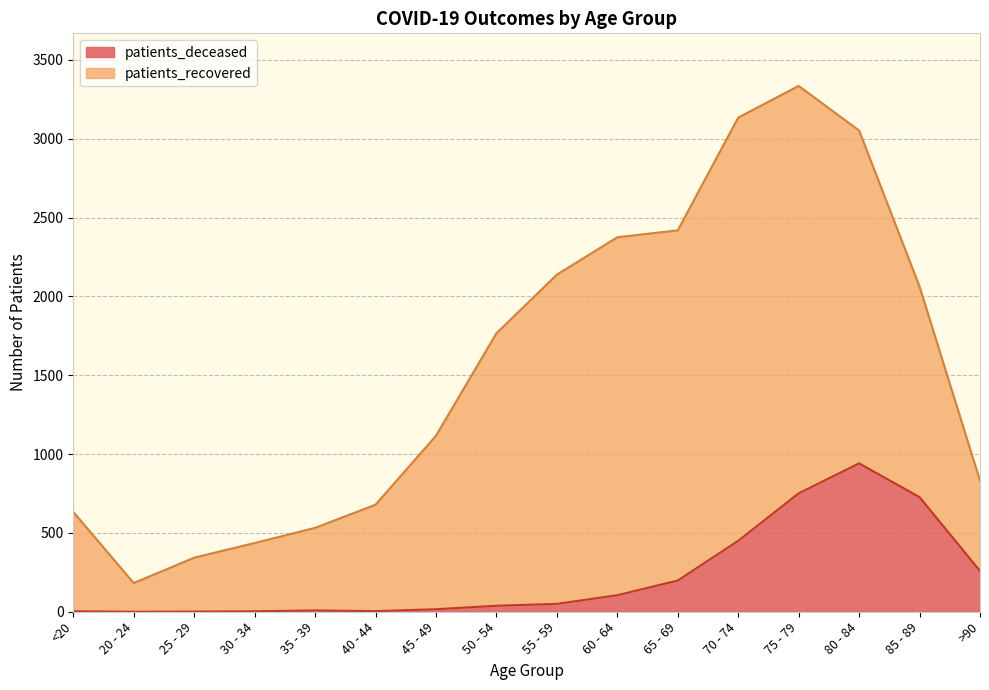

What is the difference between the maximum and second lowest values?

940